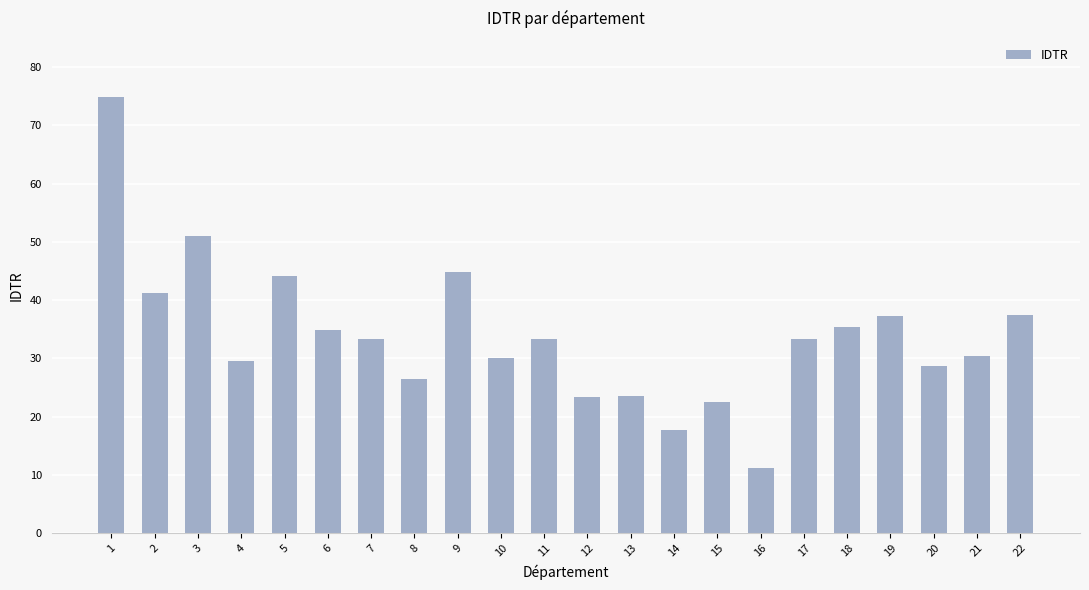

How many data points are above 33?

12